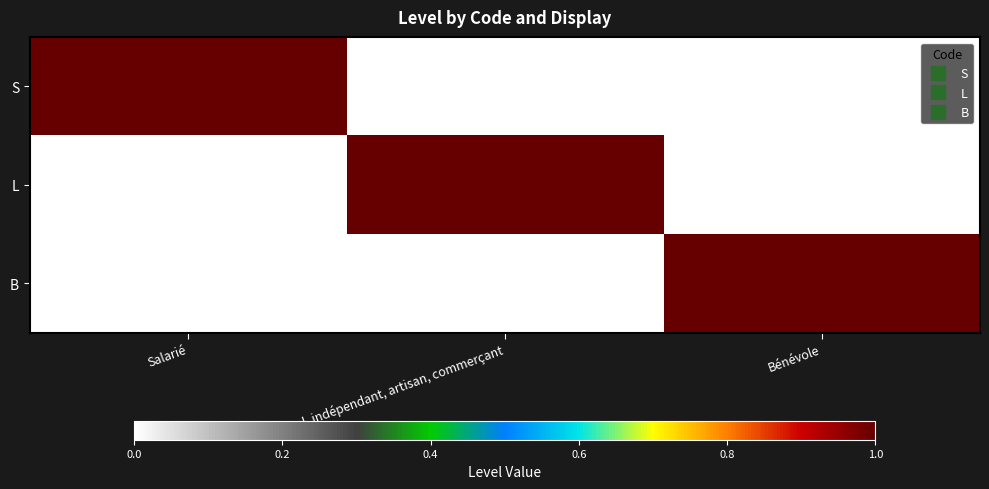

Reading left to right, transcribe all the data shown in this chart.

S: Salarié=1	Libéral, indépendant, artisan, commerçant=0	Bénévole=0
L: Salarié=0	Libéral, indépendant, artisan, commerçant=1	Bénévole=0
B: Salarié=0	Libéral, indépendant, artisan, commerçant=0	Bénévole=1